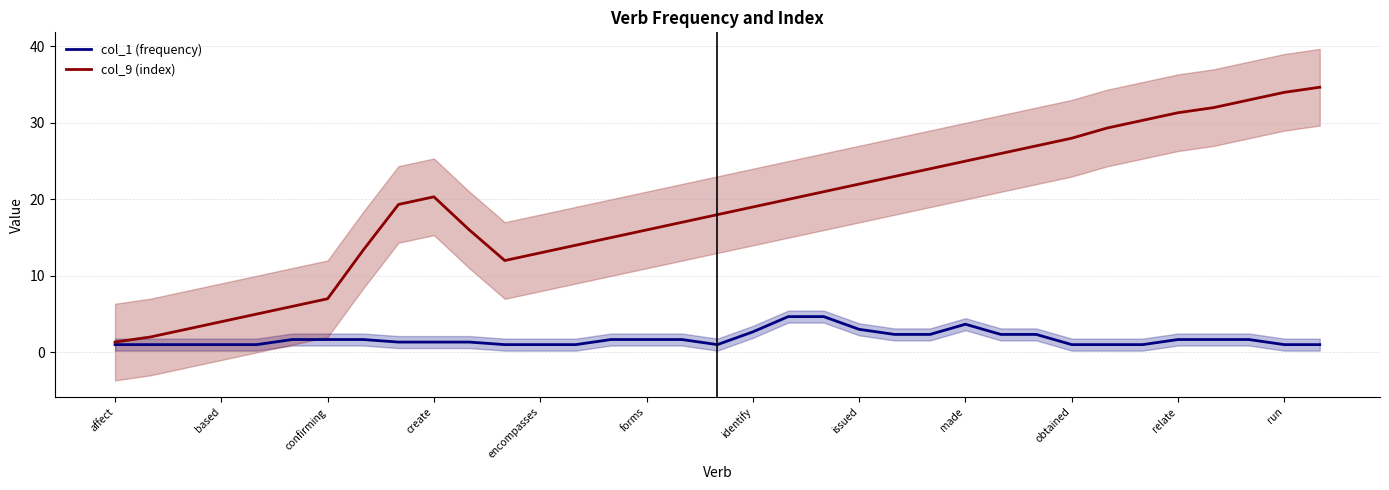

Where is col_9 (index) nearest to the value 18?

17